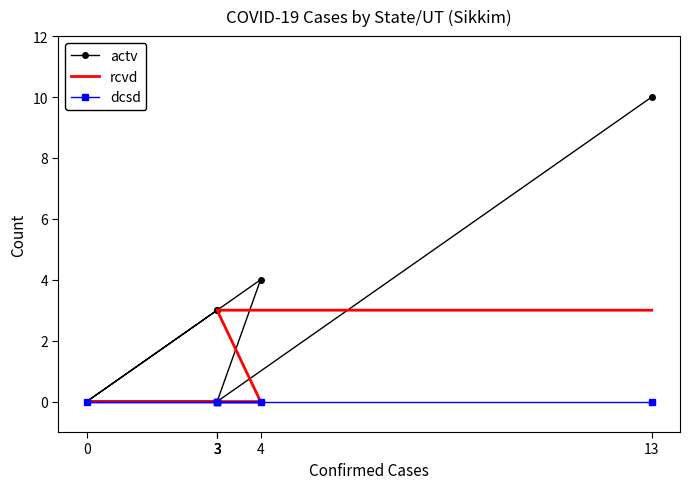

Is it true that actv equals 4 at 4?

True